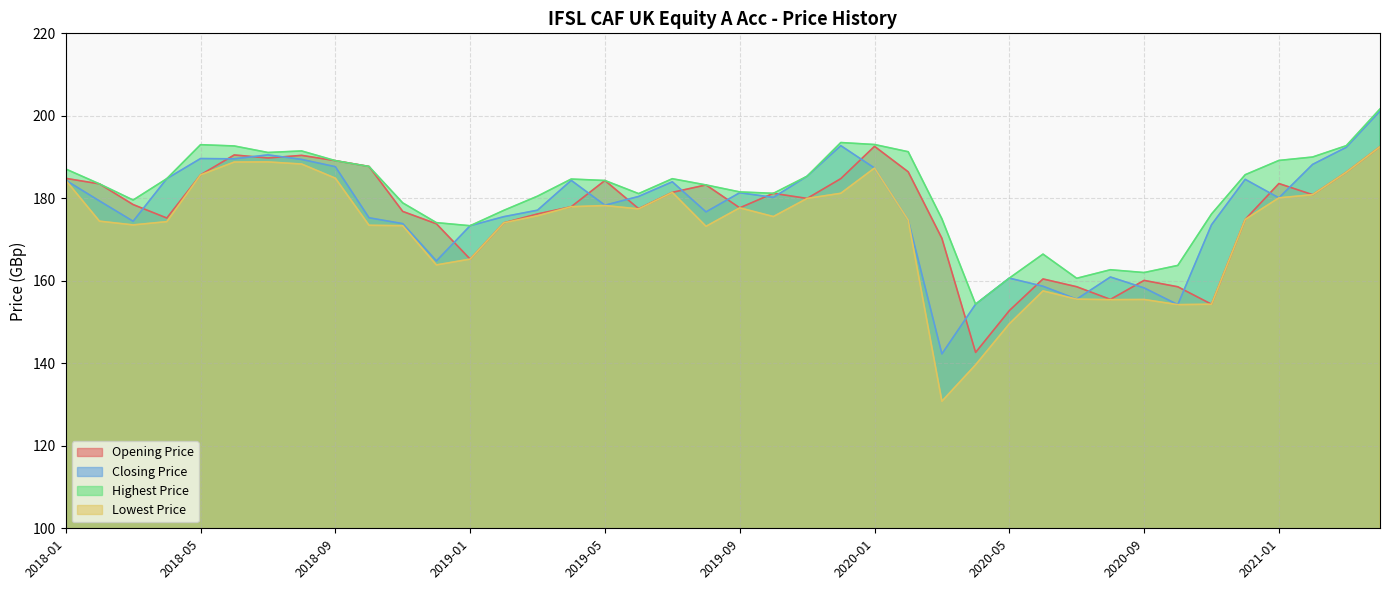

Which category has the lowest value across all series?

2020-03